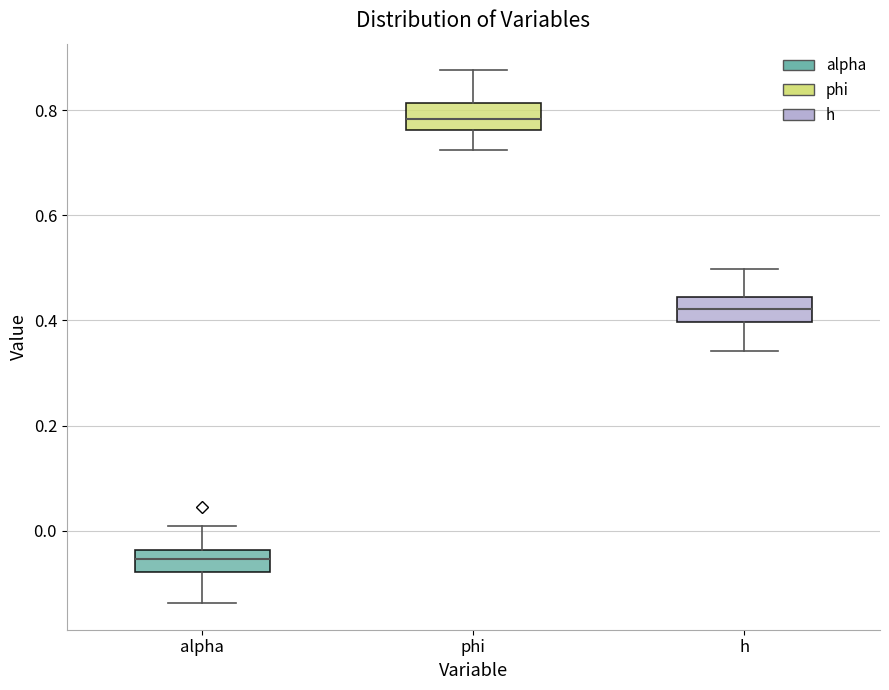

Where is the lower edge of the box for alpha on the y-axis? The values are not printed on the chart, so give them approximately, as read against the axis.

-0.08